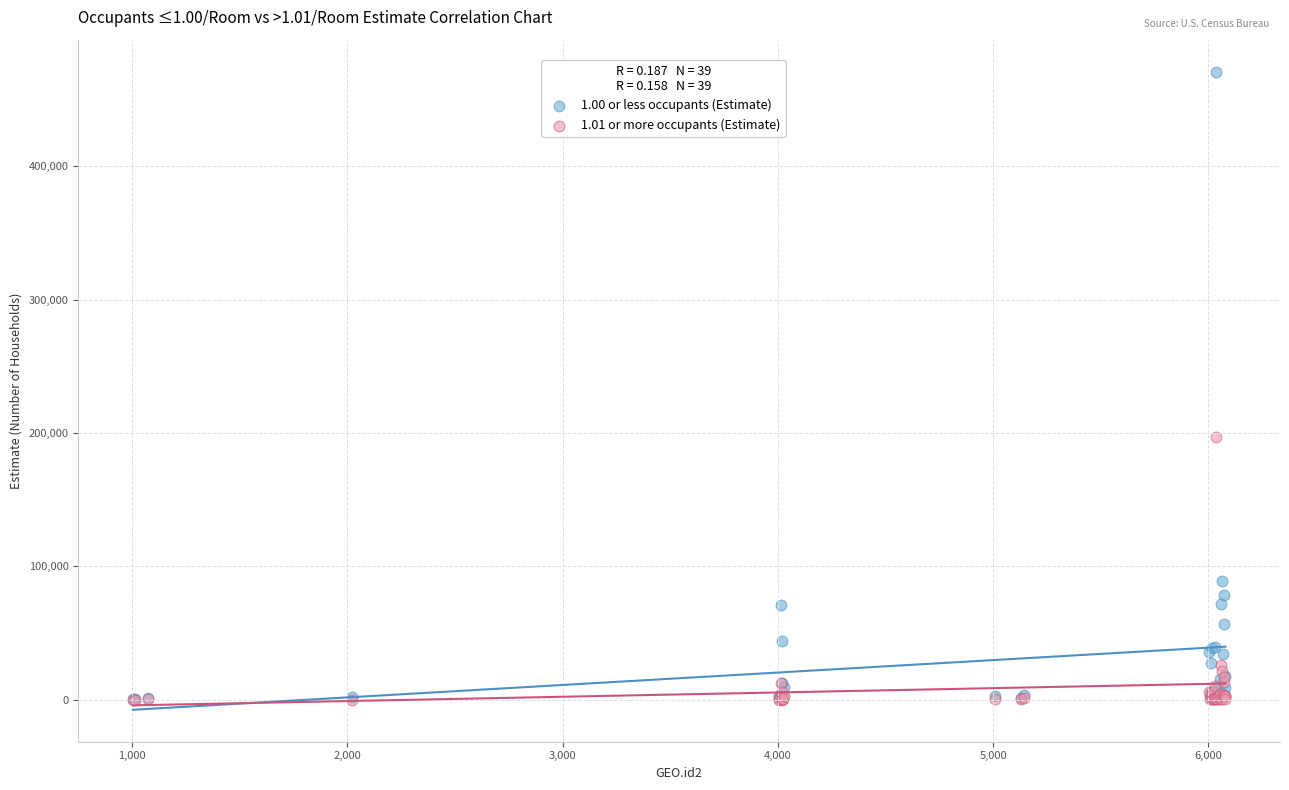

What are all the series names shown in the legend?

1.00 or less occupants (Estimate), 1.01 or more occupants (Estimate)